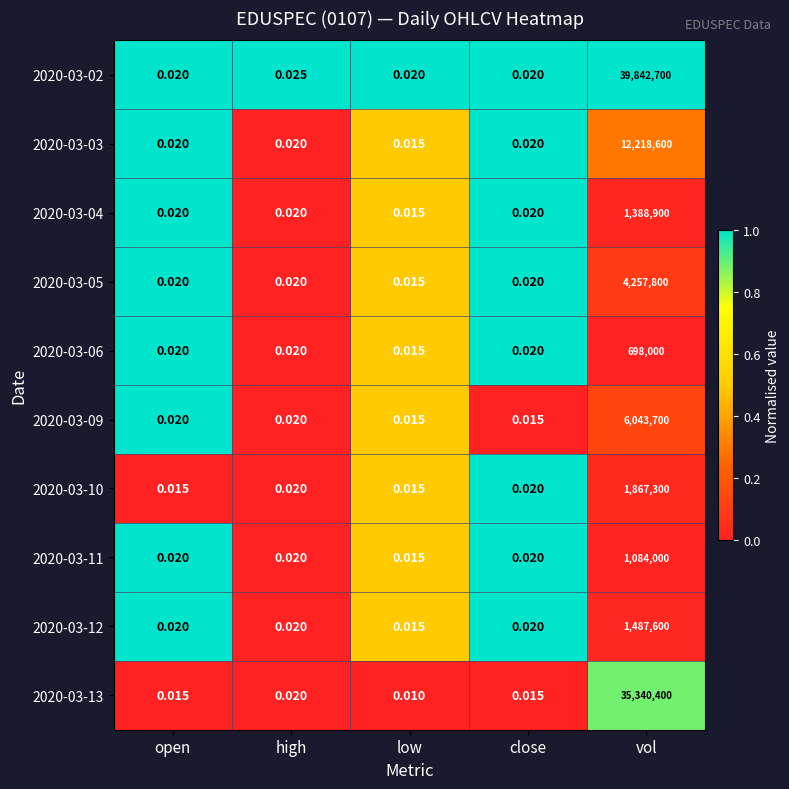

At how many categories does at least one series exceed 0?

5